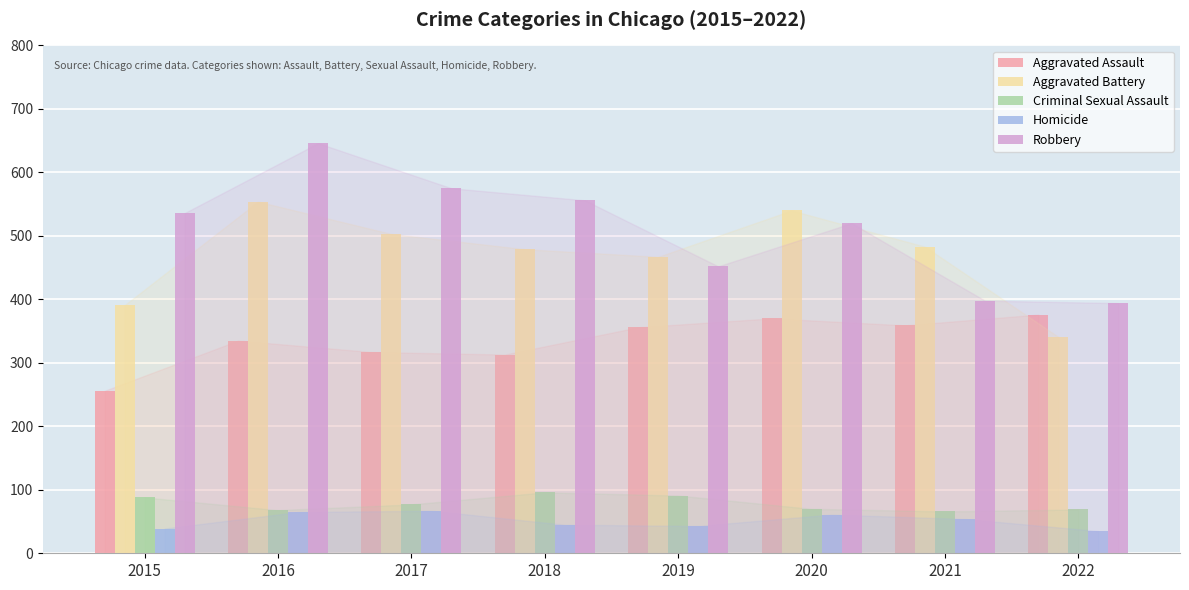

Rank the series at 2021 from highest to lowest value.

Aggravated Battery, Robbery, Aggravated Assault, Criminal Sexual Assault, Homicide